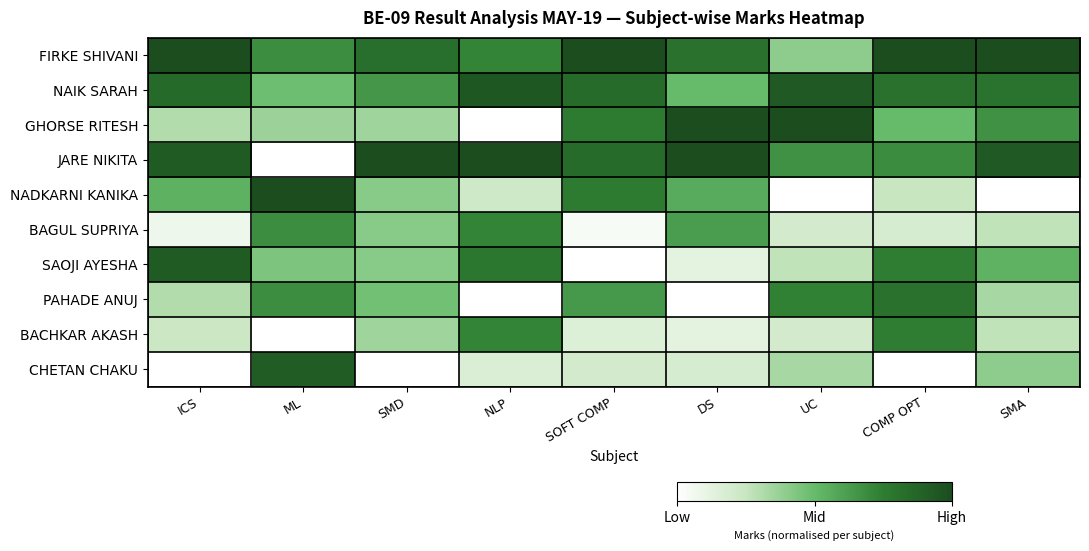

Between SMD and NLP, which is larger?

SMD